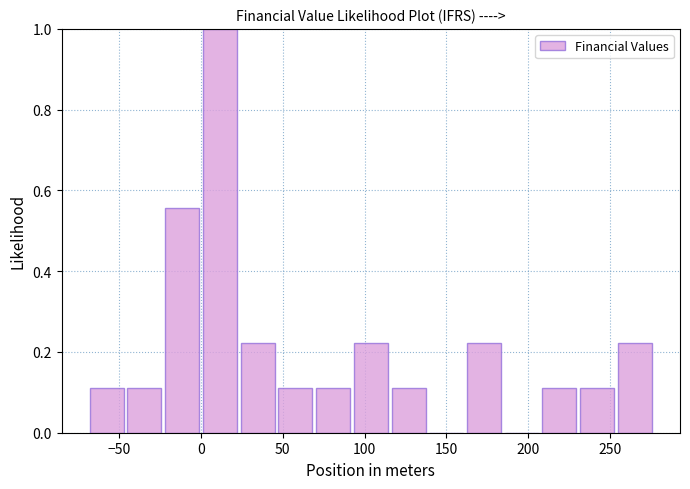

Reading left to right, transcribe this chart: for each bar, give the range it covers on the x-axis and its height. Neither the bar edges nor the heights are printed on the chart, so give them approximately, as read against the axes.

-70 to -45: 0.12
-45 to -20: 0.12
-20 to 0: 0.56
0 to 25: 1.00
25 to 45: 0.22
45 to 70: 0.12
70 to 95: 0.12
95 to 115: 0.22
115 to 140: 0.12
140 to 165: 0
165 to 185: 0.22
185 to 210: 0
210 to 230: 0.12
230 to 255: 0.12
255 to 280: 0.22